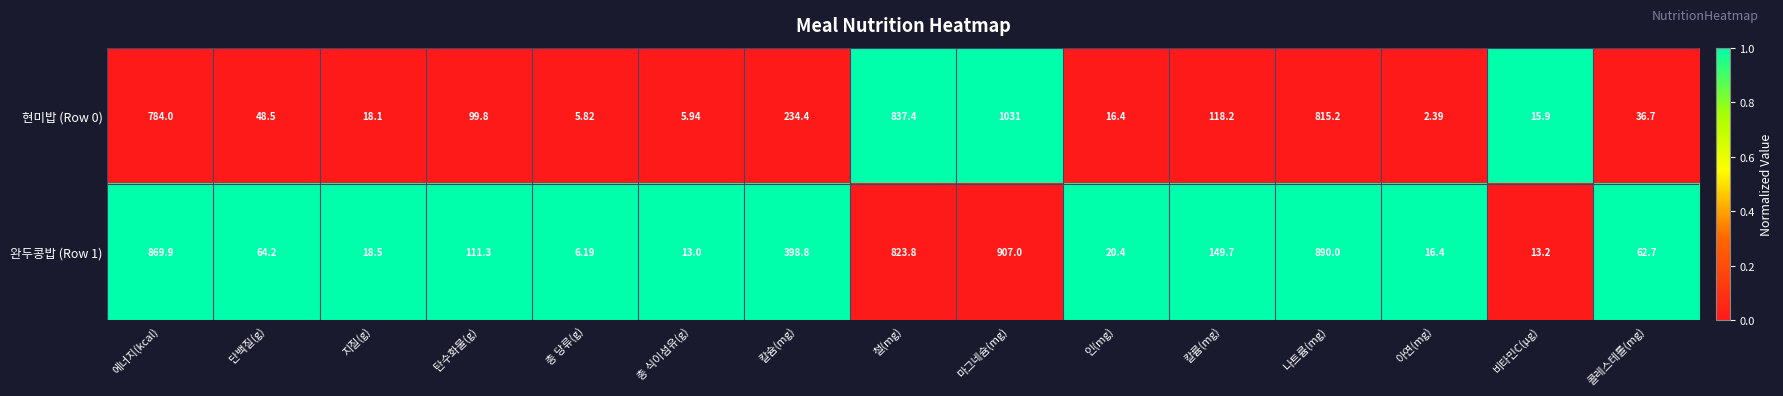

At 에너지(kcal), list the series in order from largest to smallest.

완두콩밥 (Row 1), 현미밥 (Row 0)